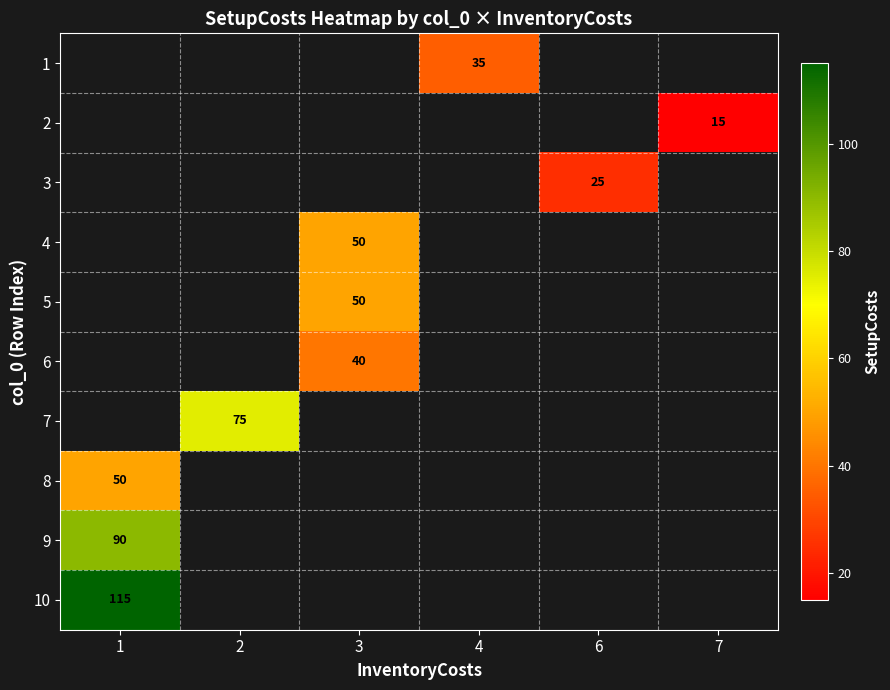

How many distinct data groups are displayed?

10